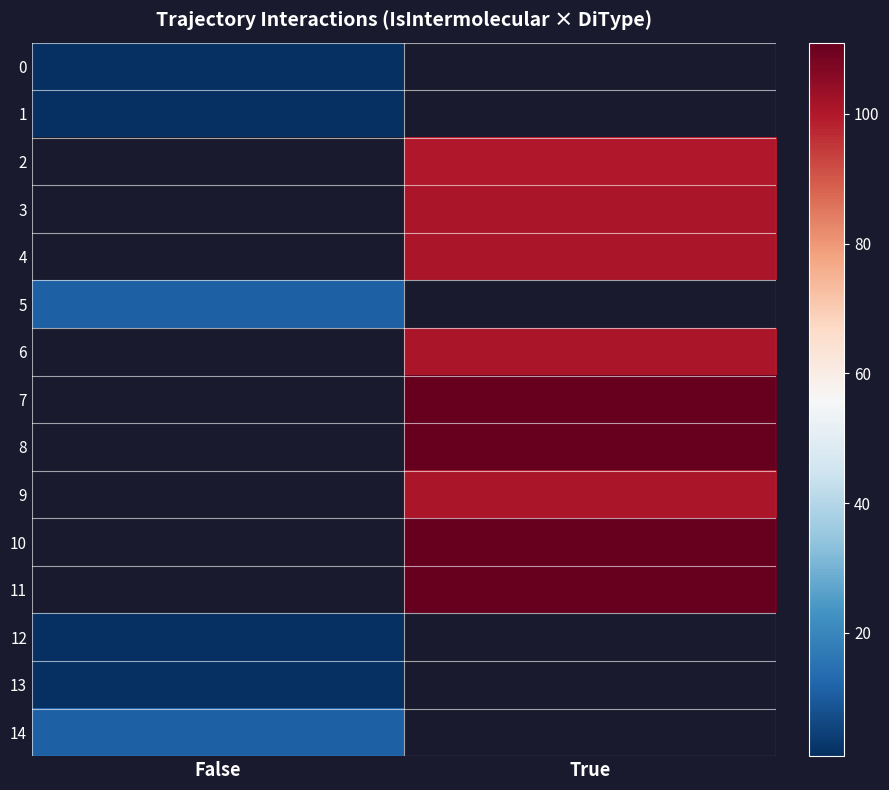

At which category does the chart reach its minimum across all series?

False